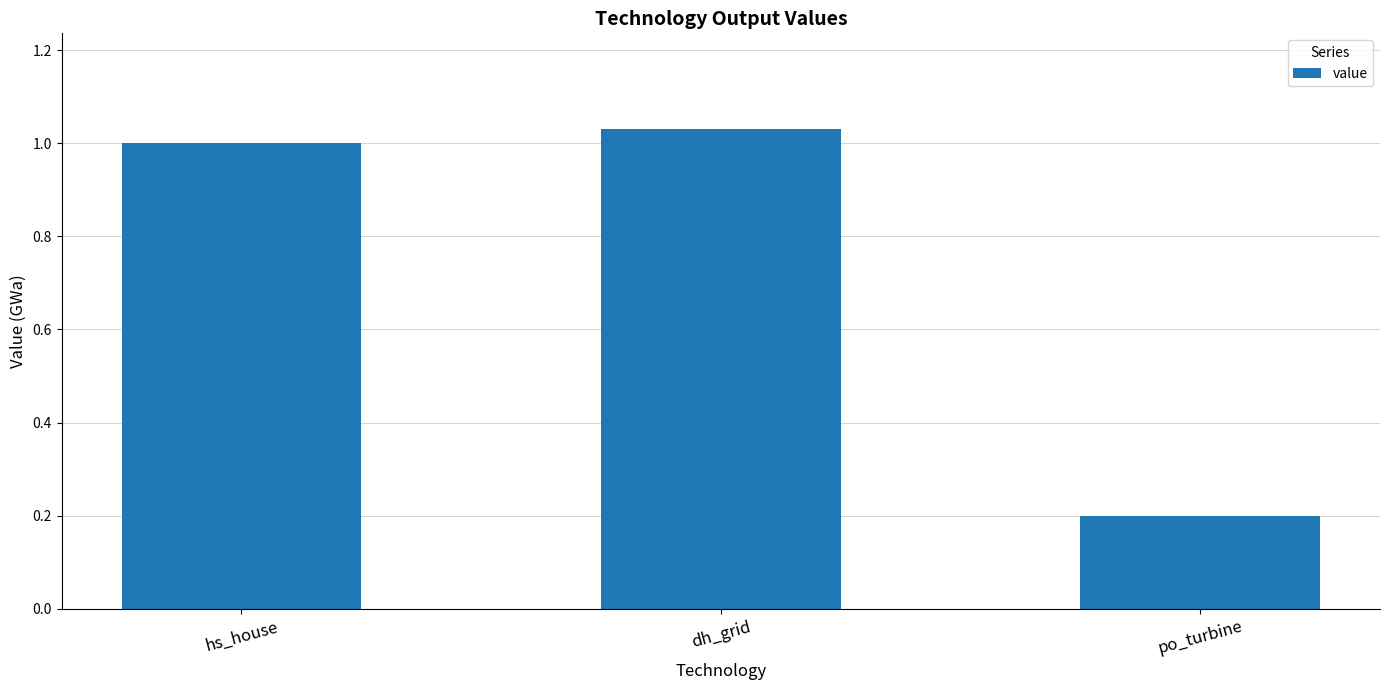

The chart shows a value of 0.3 at po_turbine. True or false?

False